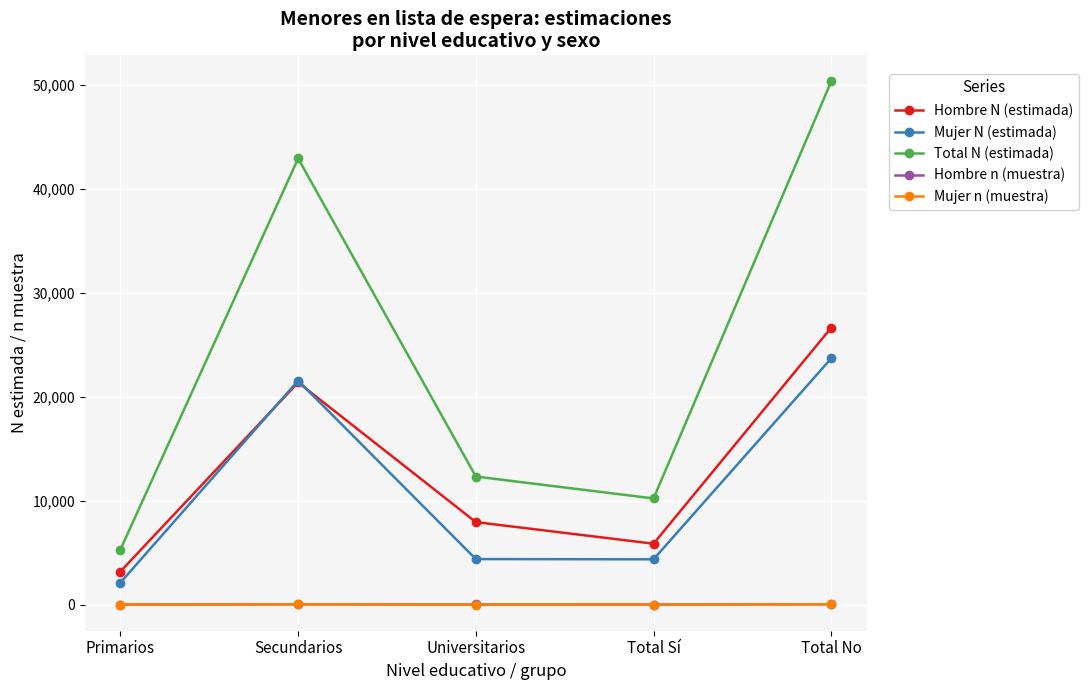

What is the sum of the Hombre n (muestra) values at Universitarios and Primarios?

16